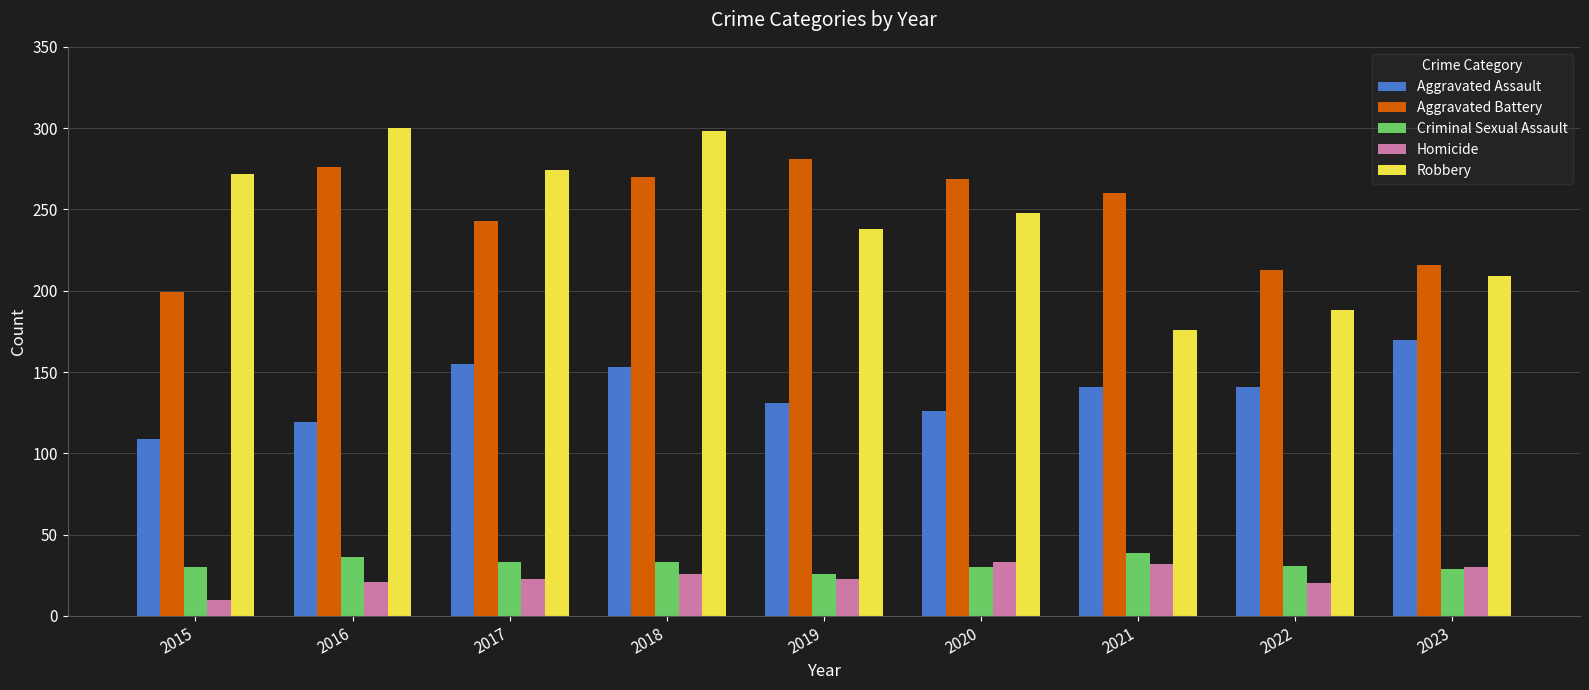

Between 2015 and 2022, which series saw the biggest shift?

Robbery